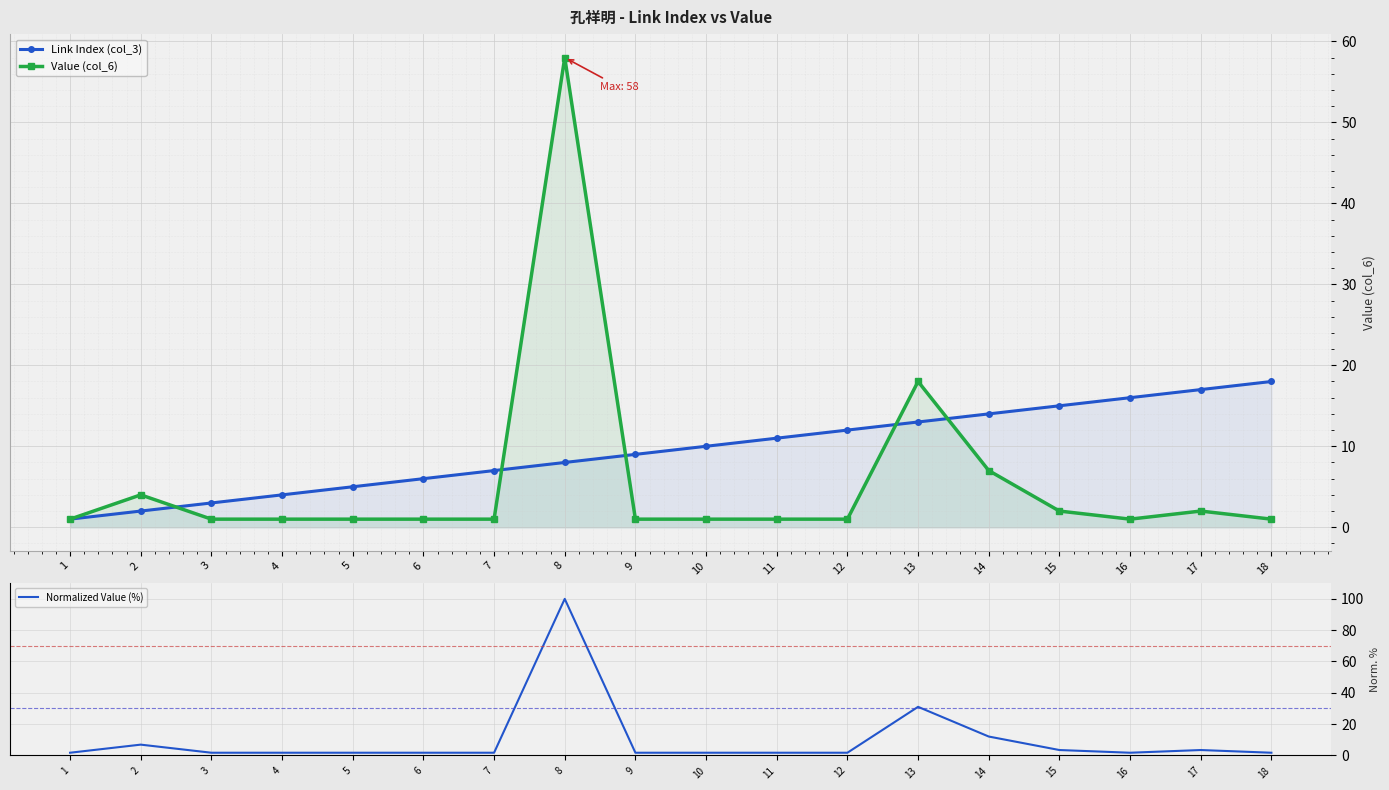

Reading right to left, what are all the values shown in this chart?

Link Index (col_3): 18.0	17.0	16.0	15.0	14.0	13.0	12.0	11.0	10.0	9.0	8.0	7.0	6.0	5.0	4.0	3.0	2.0	1.0
Value (col_6): 1.0	2.0	1.0	2.0	7.0	18.0	1.0	1.0	1.0	1.0	58.0	1.0	1.0	1.0	1.0	1.0	4.0	1.0
Normalized Value (%): 1.7	3.4	1.7	3.4	12.1	31.0	1.7	1.7	1.7	1.7	100.0	1.7	1.7	1.7	1.7	1.7	6.9	1.7